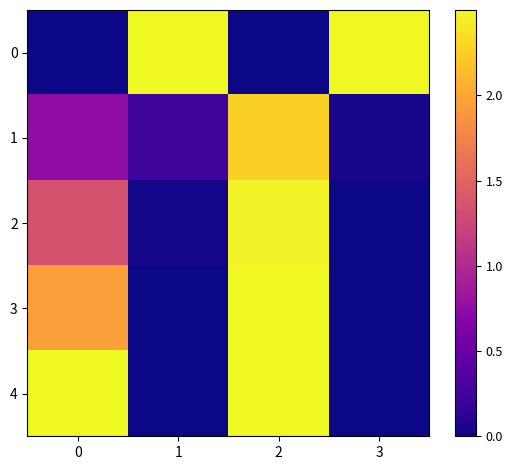

Between 1 and 2, which is larger?

1